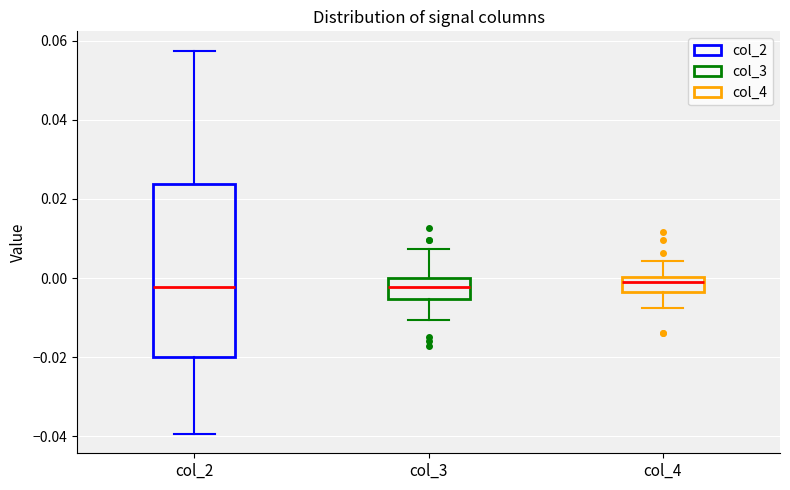

Reading left to right, transcribe this box plot: for each box, give where its median line is, the range the box spans, and where its two whiskers end, as read against the y-axis. The values are not printed on the chart, so give them approximately, as read against the axis.

col_2: median -0.002, box -0.020 to 0.024, whiskers -0.040 to 0.058
col_3: median -0.002, box -0.006 to 0.000, whiskers -0.010 to 0.008
col_4: median -0.002, box -0.004 to 0.000, whiskers -0.008 to 0.004